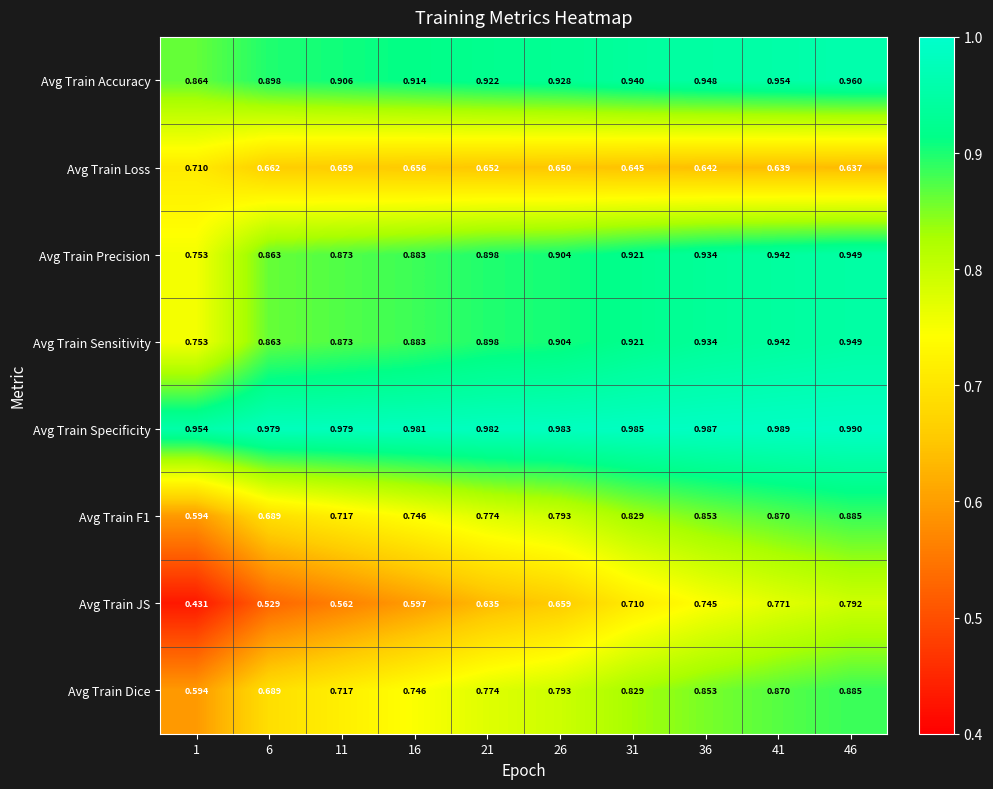

Is the value of Avg Train Precision at 16 greater than the value of Avg Train Specificity at 41?

No